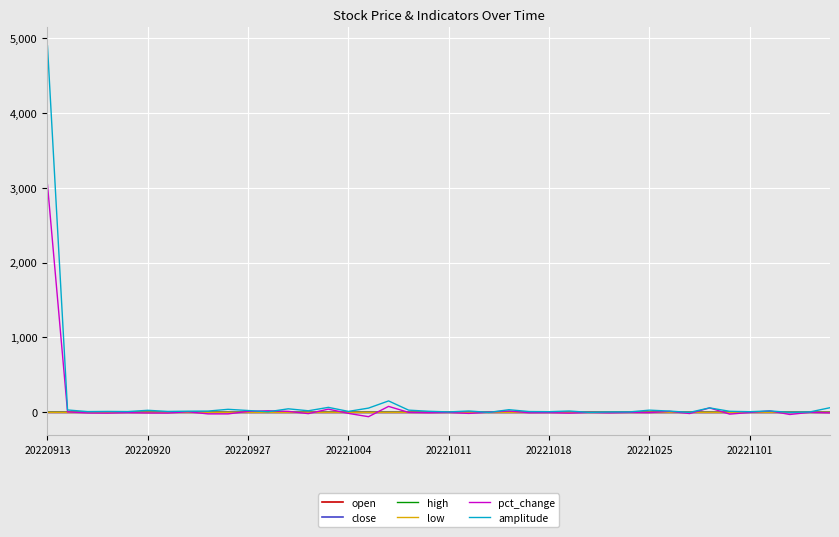

Which series has the widest spread of values?

amplitude